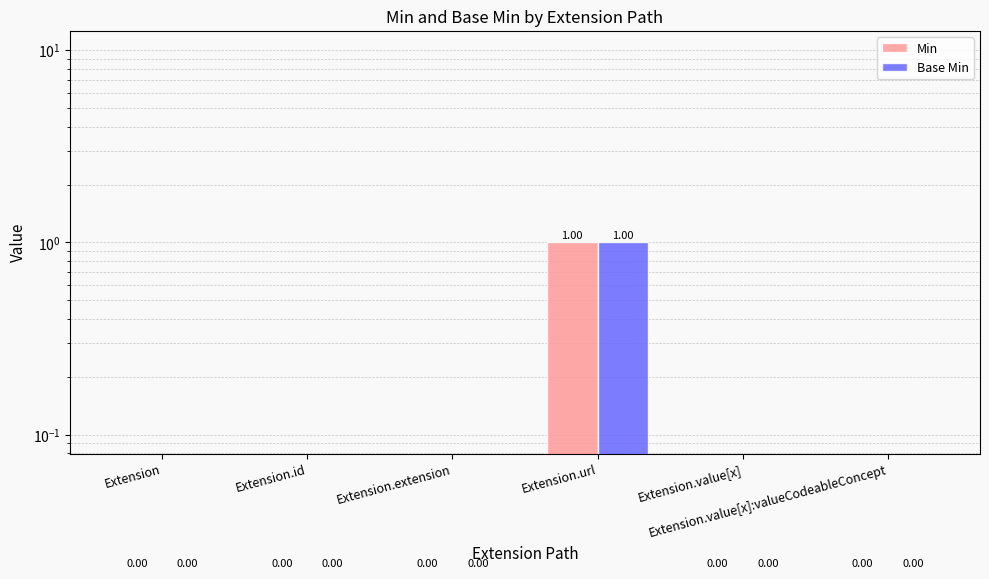

The value of Min at Extension.value[x] is 0. True or false?

True